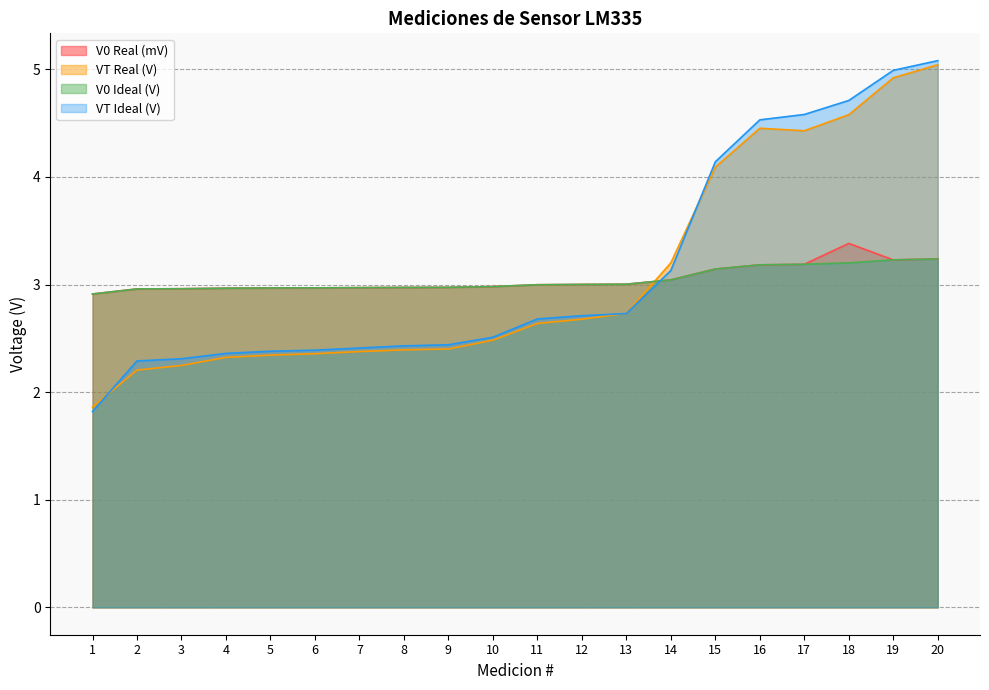

Where does the VT Real (V) series first go above 2?

2